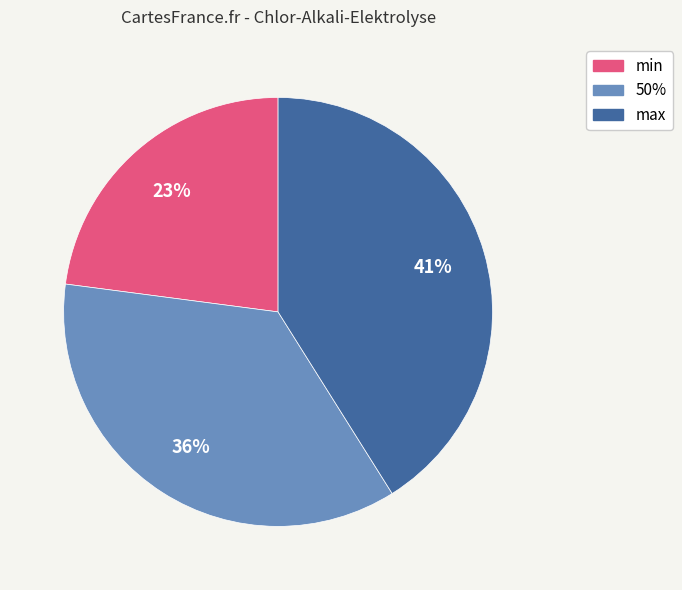

Is there any slice that represents more than half of the pie?

No